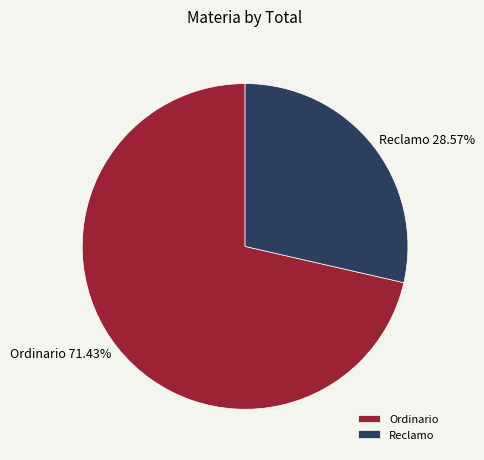

What portion of the pie excludes Ordinario?

28.6%